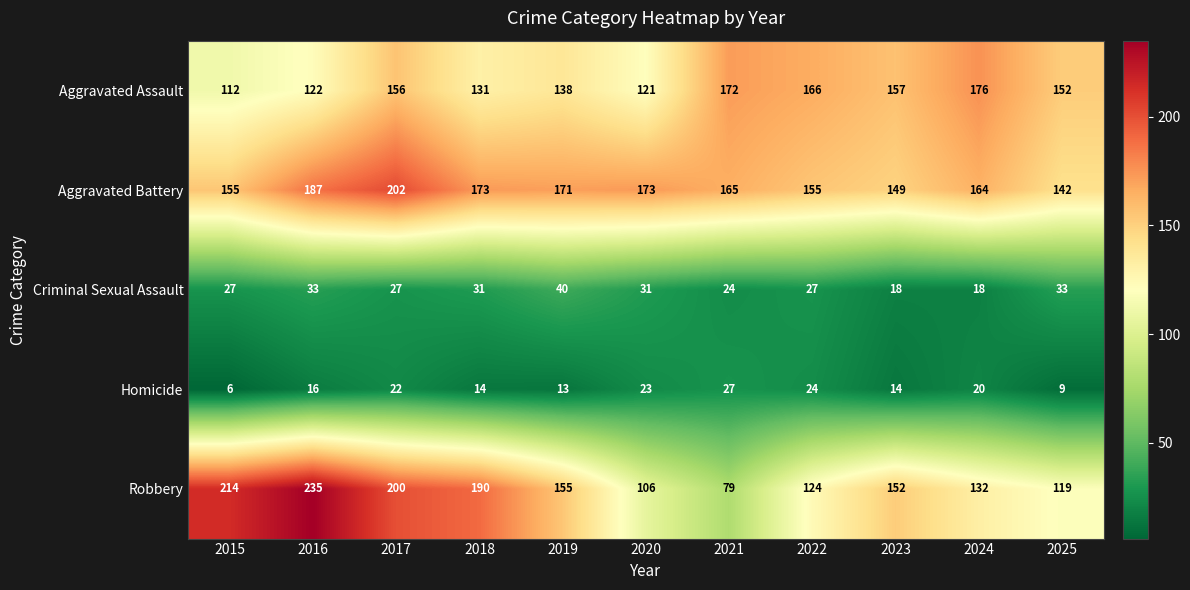

Which series has the widest spread of values?

Robbery